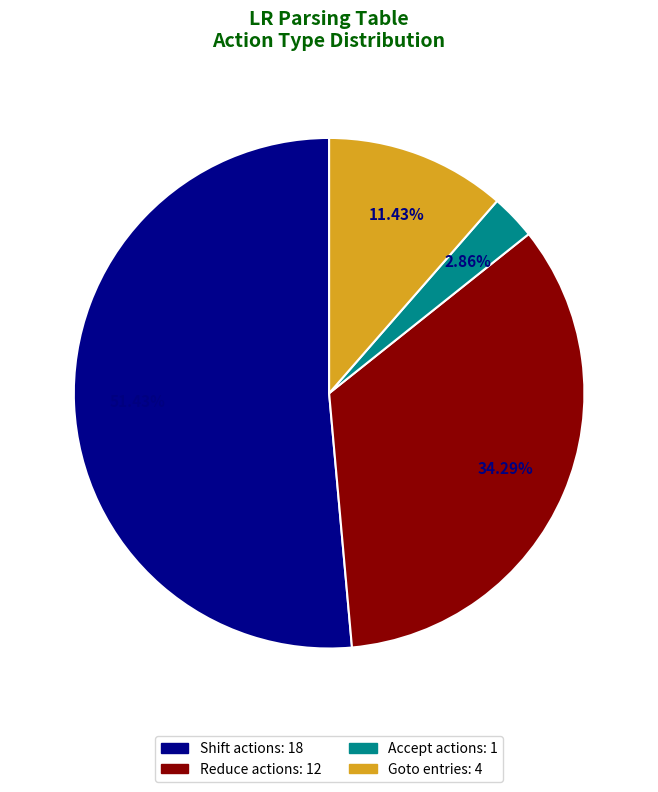

To the nearest percent, what is the average slice percentage?

25%